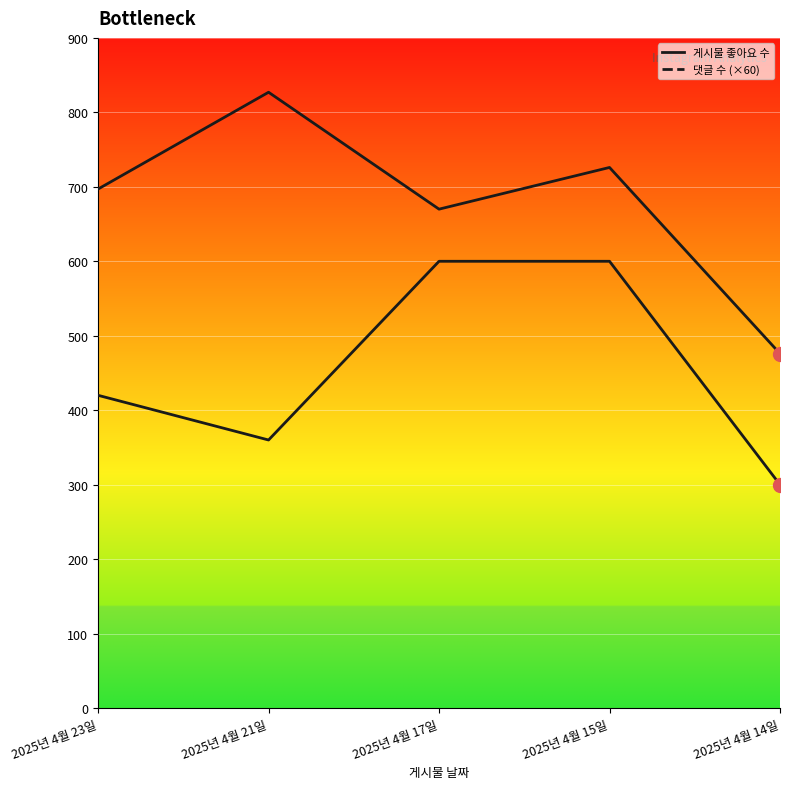

What is the total value across all series at 2025년 4월 23일?

1117